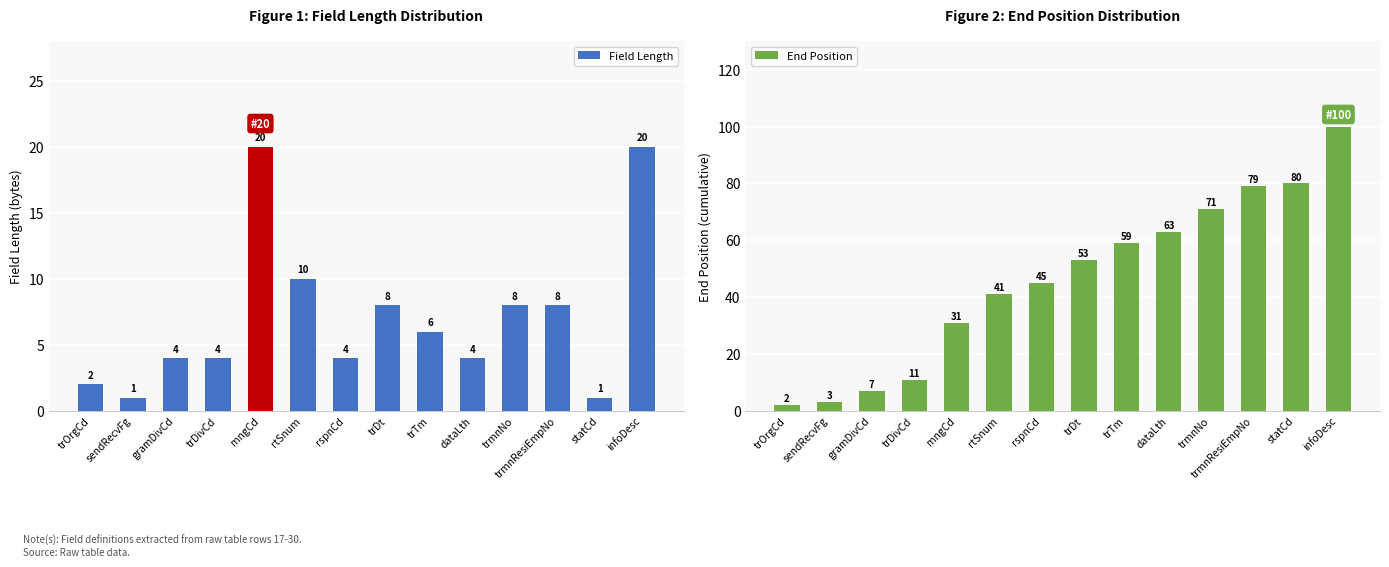

The Field Length series shows 1 at statCd. True or false?

False